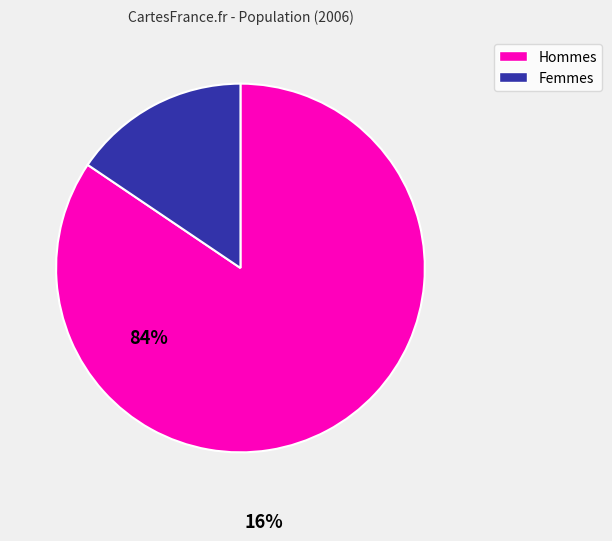

Which slice is the smallest?

Femmes